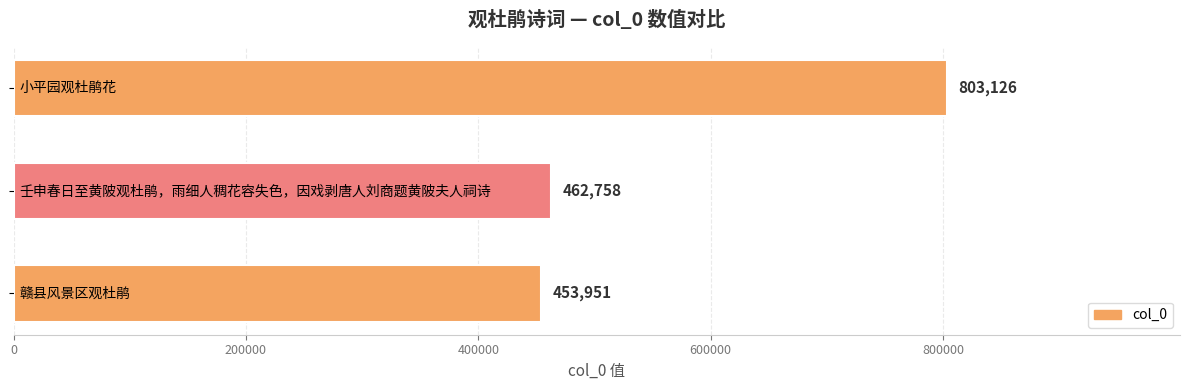

Reading top to bottom, transcribe all the data shown in this chart.

803126	462758	453951